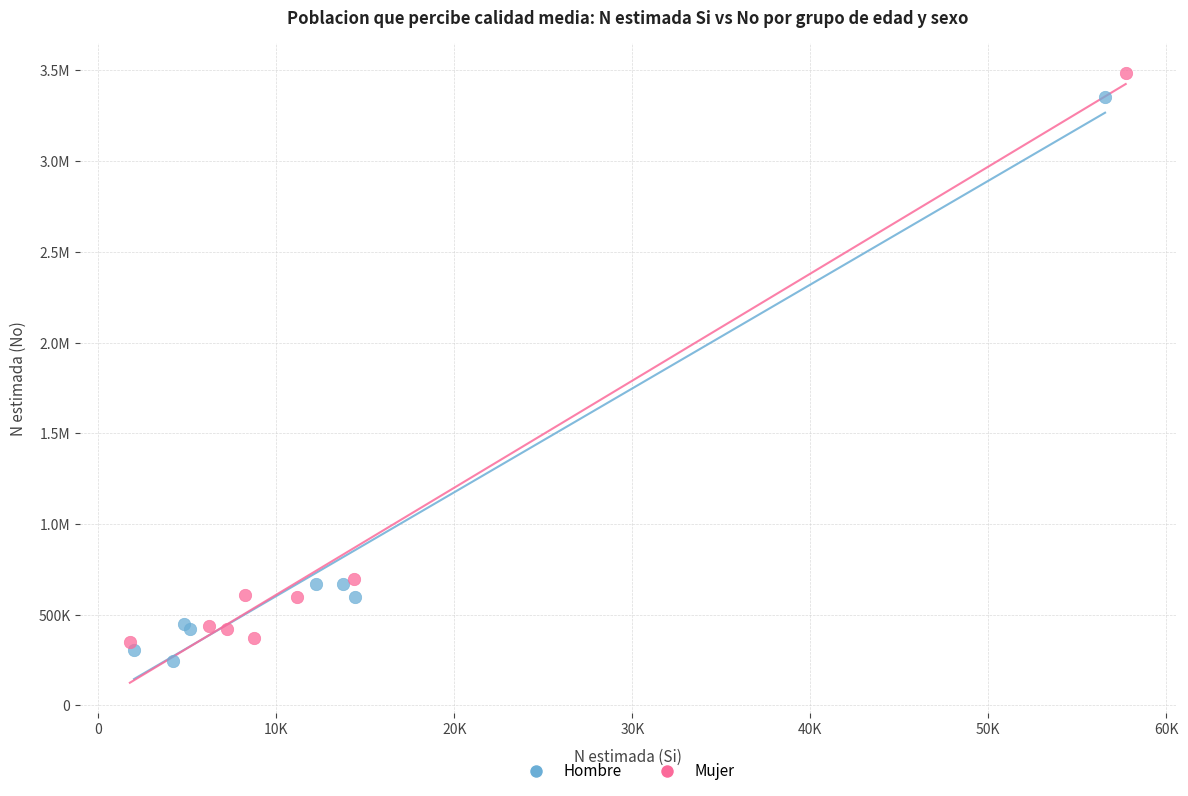

What are all the series names shown in the legend?

Hombre, Mujer